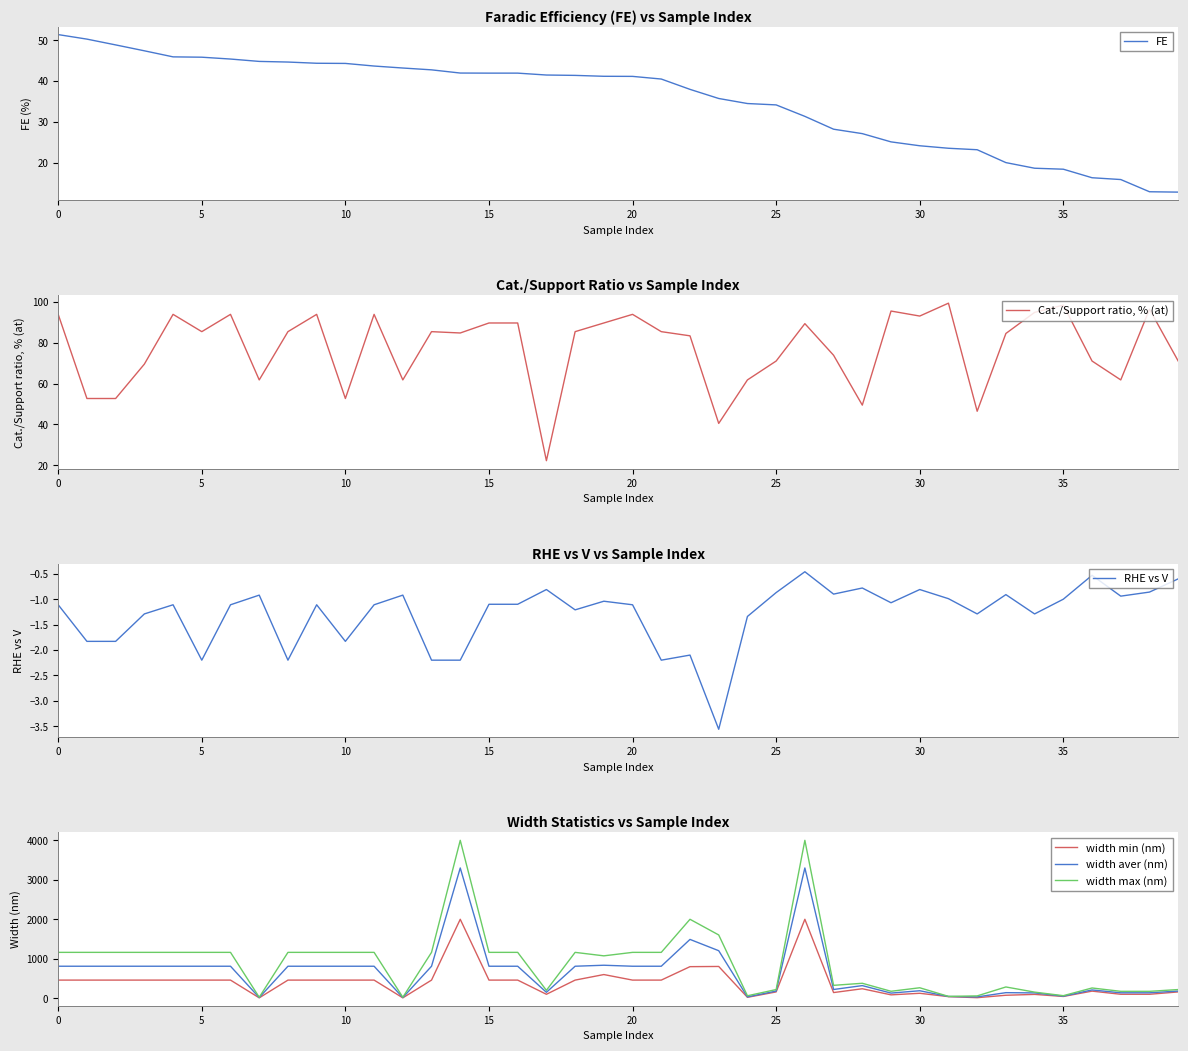

Where is FE nearest to the value 32?

26